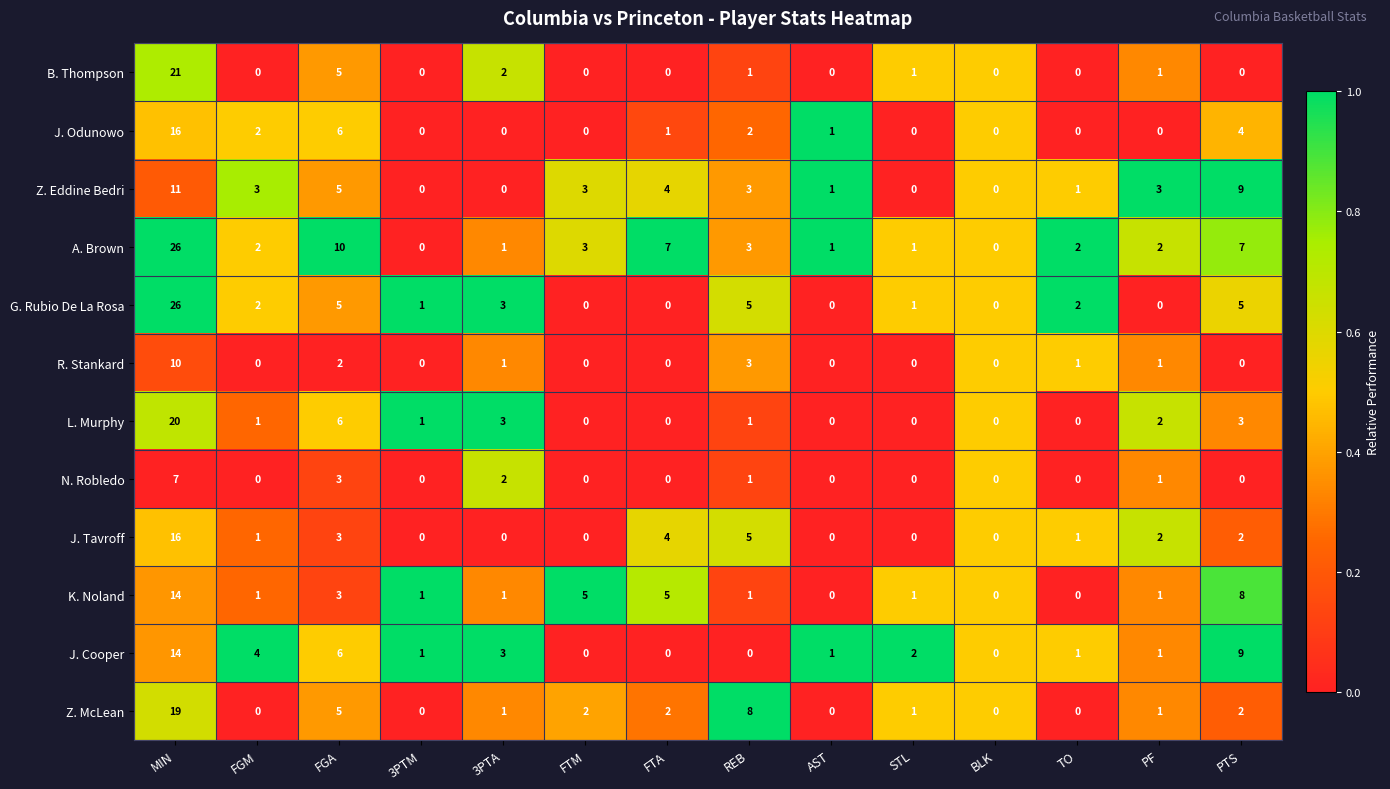

What is the total value across all series at STL?

7